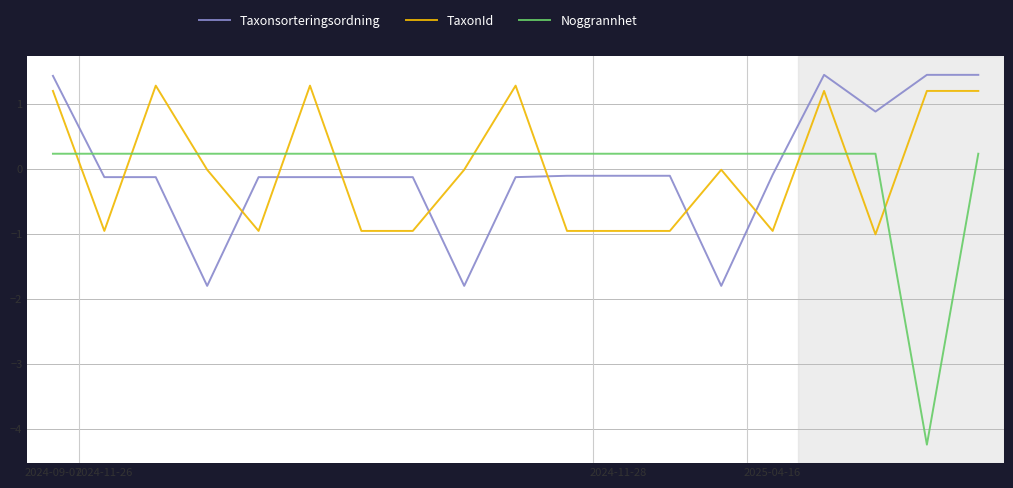

Which series has the largest range (max minus min)?

Noggrannhet